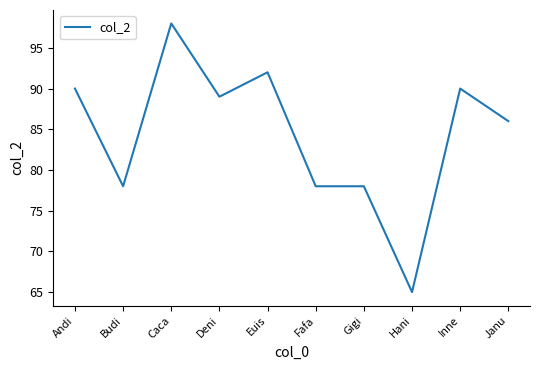

Approximately how many times larger is the value at Budi compared to Euis?

0.8